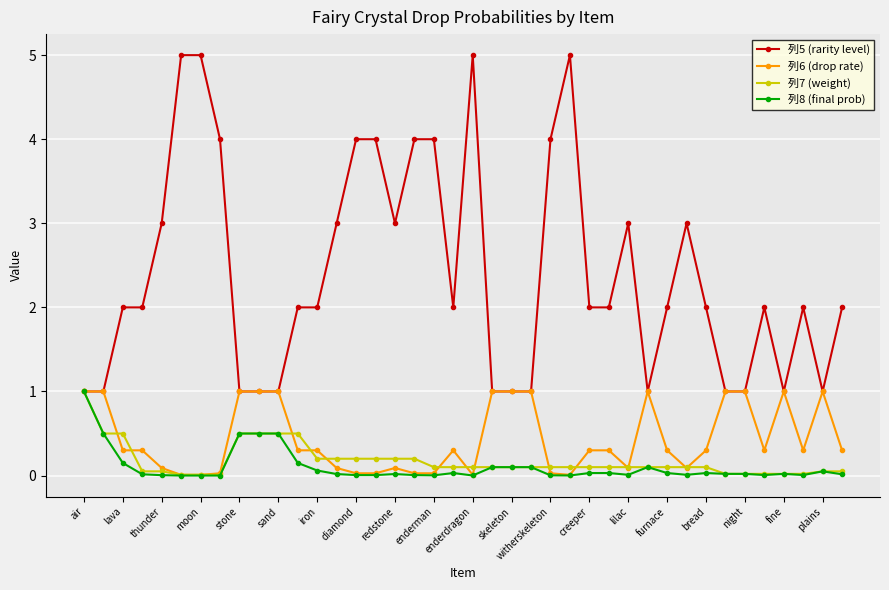

Which series has the largest total across all categories?

列5 (rarity level)